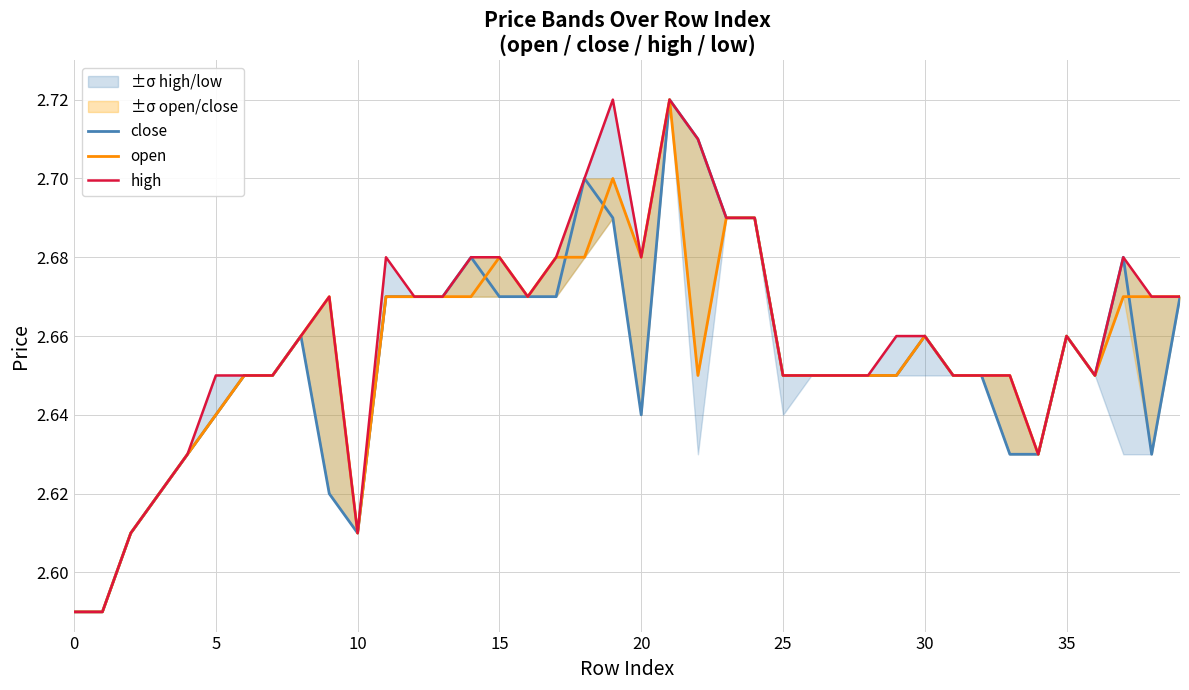

At which label does close reach its peak?

21